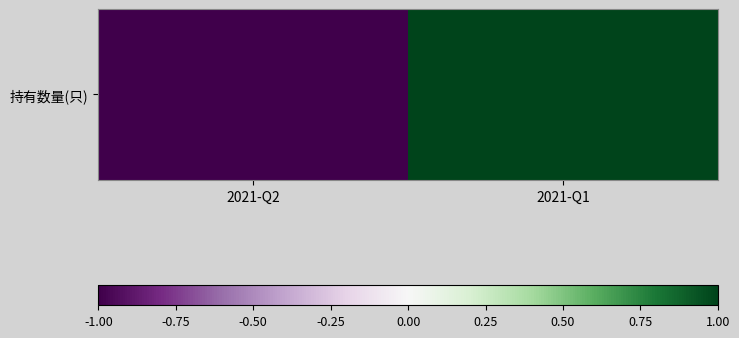

What is the change in value from 2021-Q2 to 2021-Q1?

+2